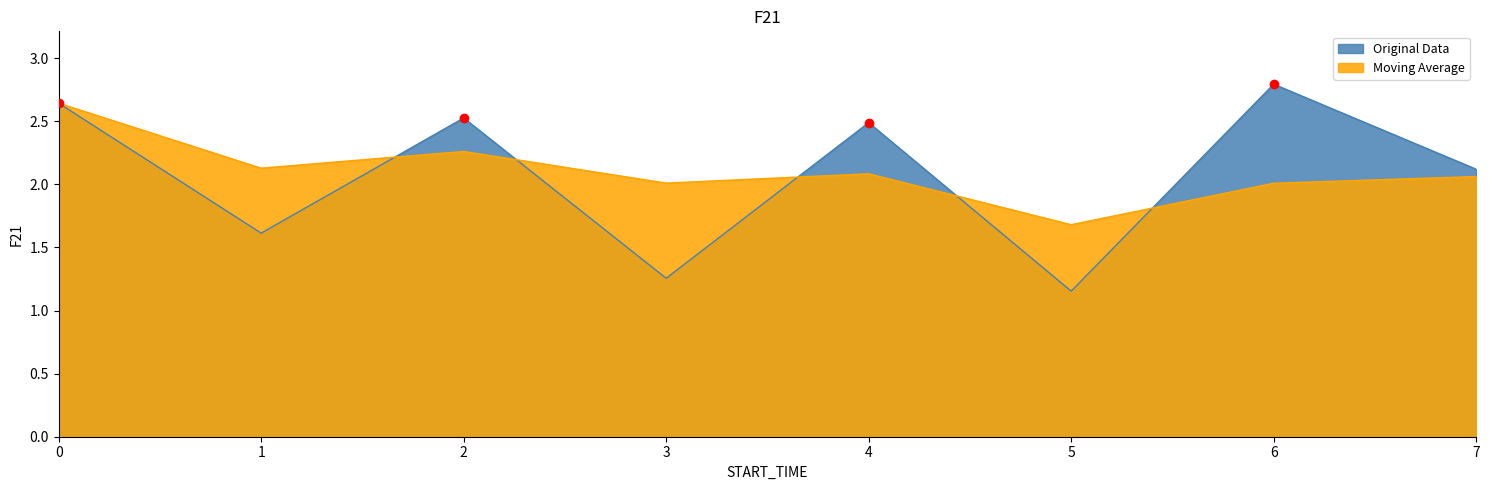

True or false: Moving Average has more than 2 points higher than both neighbors.

False